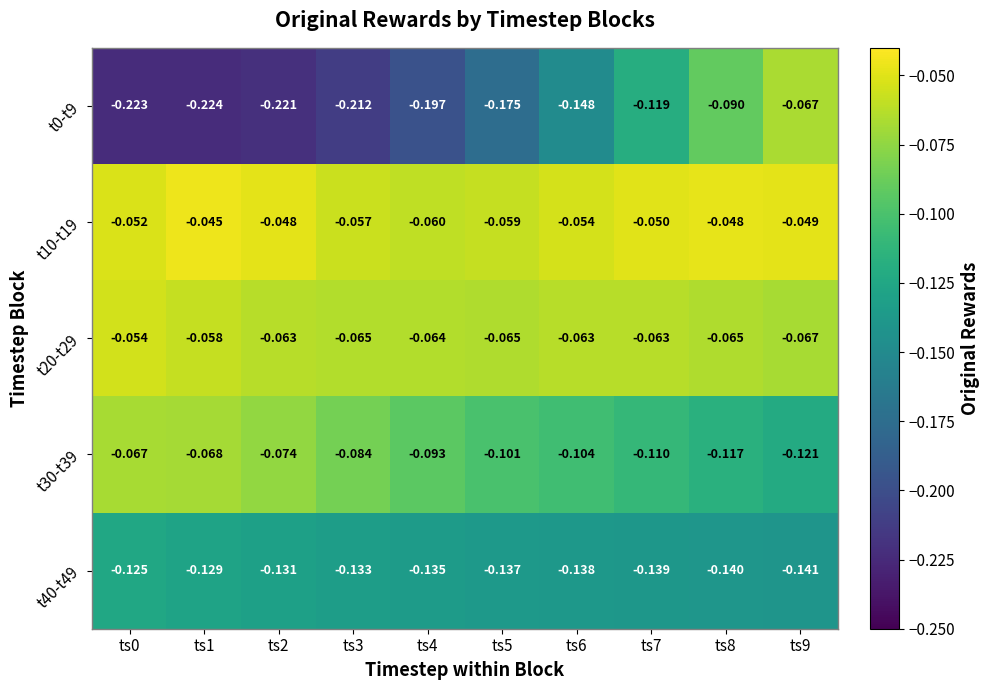

Is the value of t40-t49 at ts2 greater than the value of t20-t29 at ts4?

No